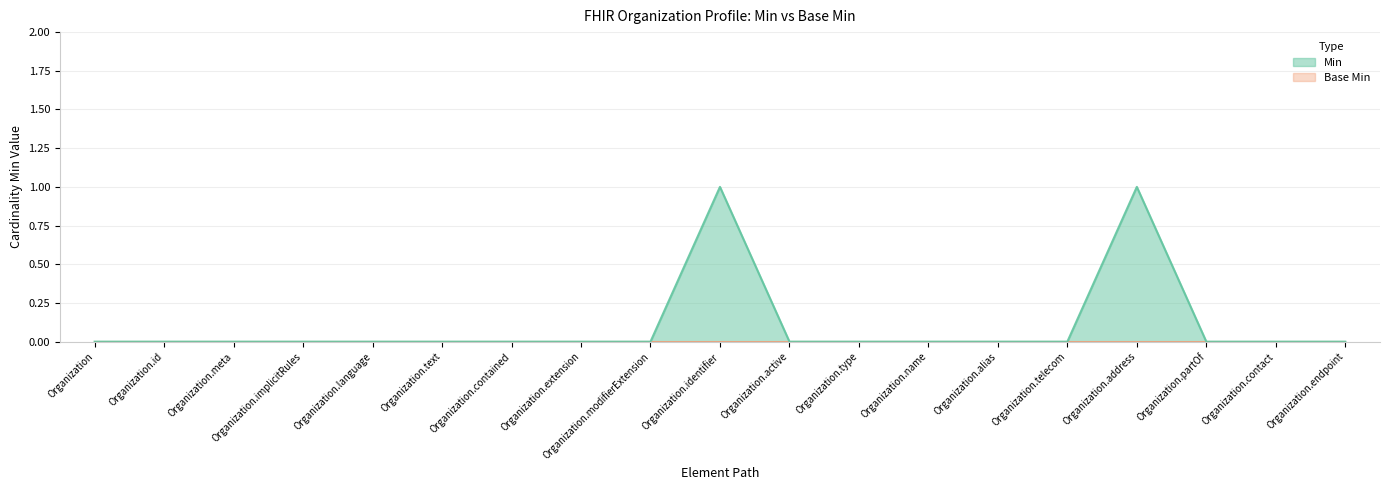

How many values are between 0 and 1?

19